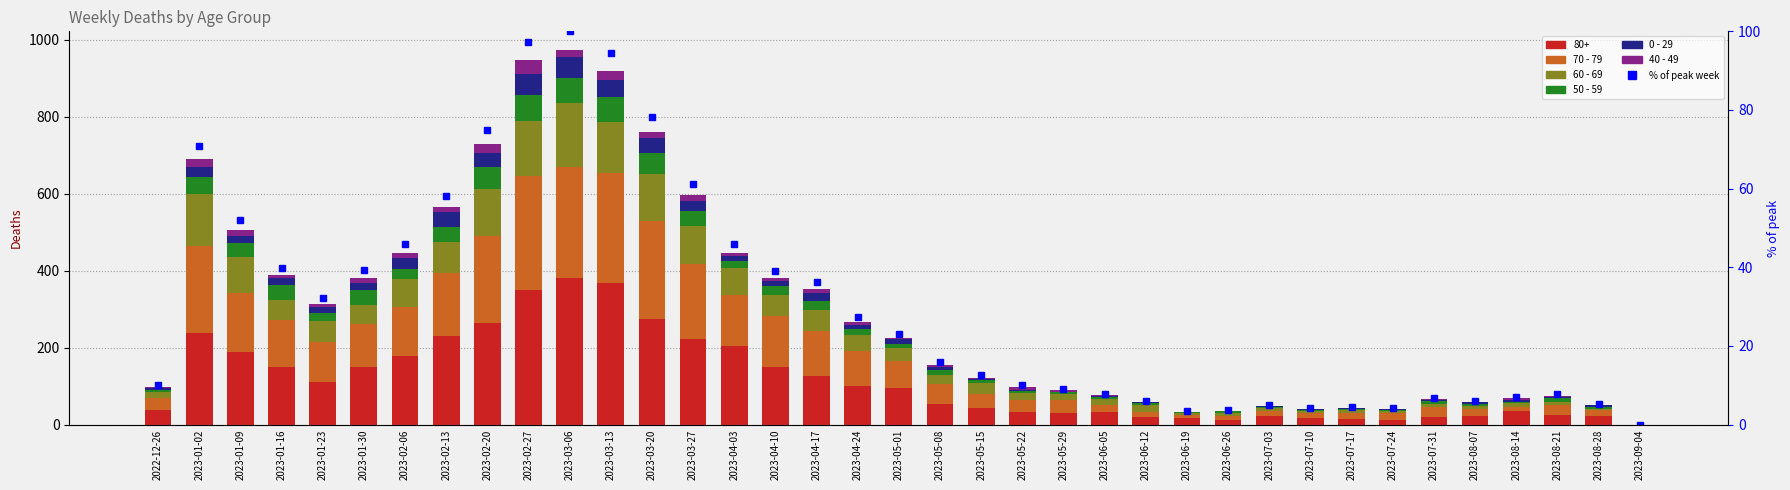

Between 2023-06-12 and 2023-03-06, which is larger?

2023-03-06